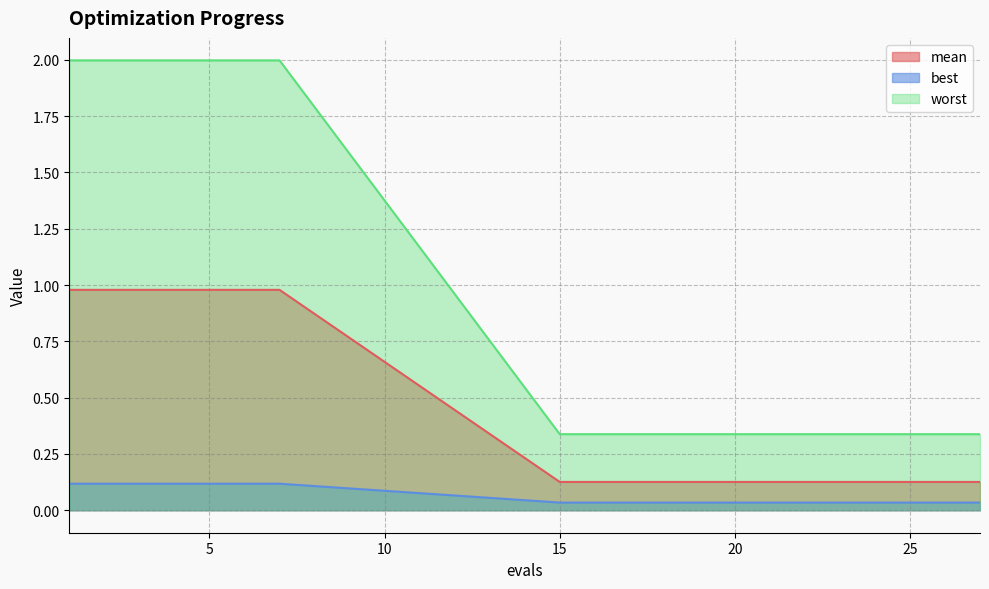

Which series has the widest spread of values?

worst